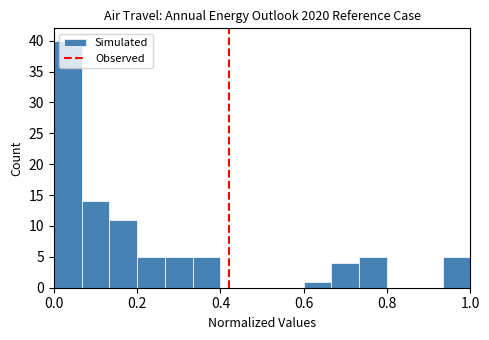

Read against the x-axis, roughly where is the centre of the tallest bar?

0.04